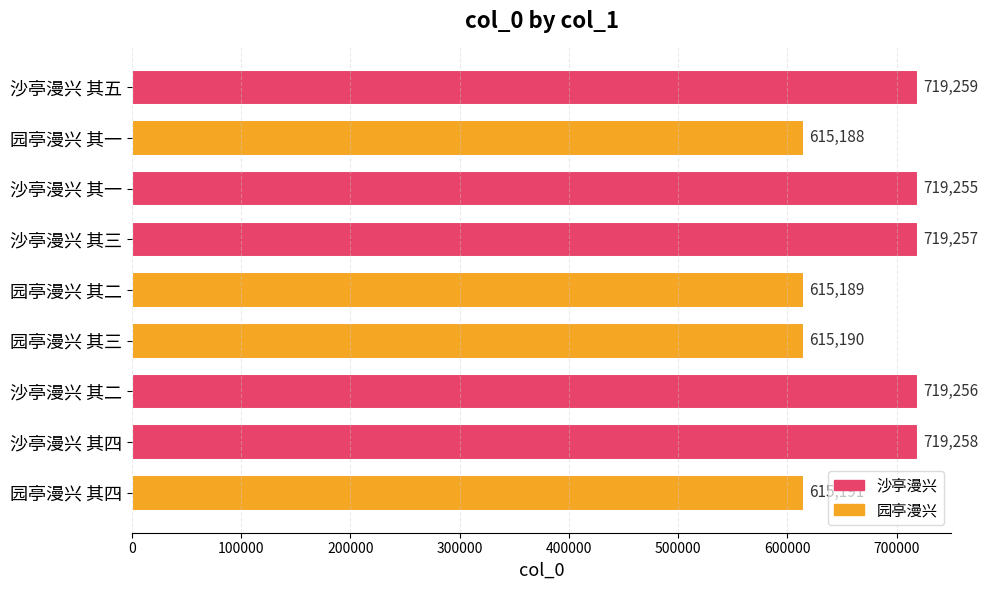

What is the change in value from 沙亭漫兴 其五 to 园亭漫兴 其二?

-104070